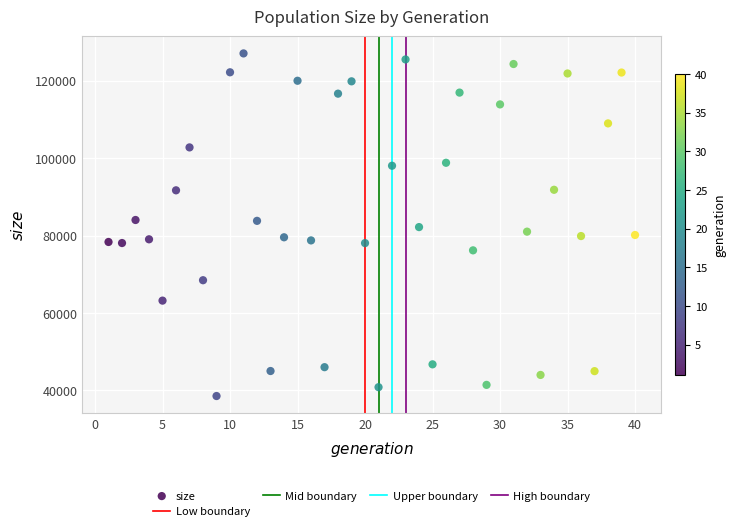

What is the range of X values (max minus min)?

39